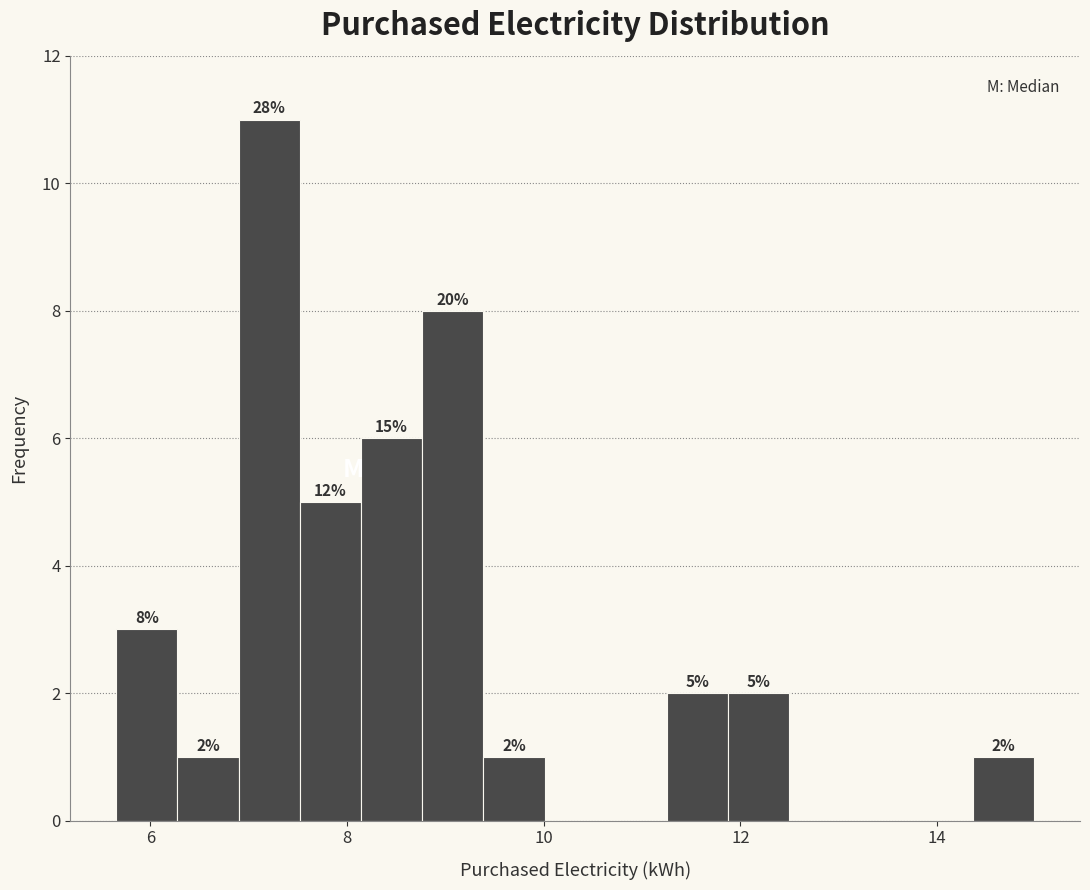

Read against the x-axis, roughly where is the centre of the tallest bar?

7.2